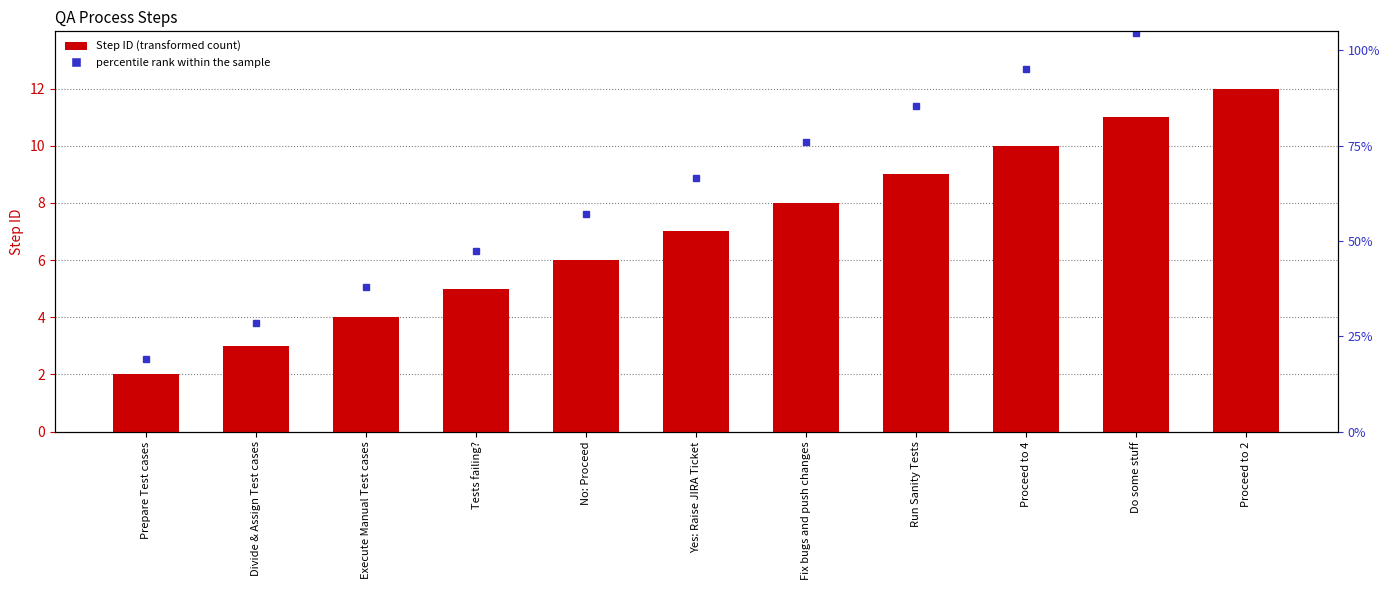

List the labels in order of value, largest first.

Proceed to 2, Do some stuff, Proceed to 4, Run Sanity Tests, Fix bugs and push changes, Yes: Raise JIRA Ticket, No: Proceed, Tests failing?, Execute Manual Test cases, Divide & Assign Test cases, Prepare Test cases